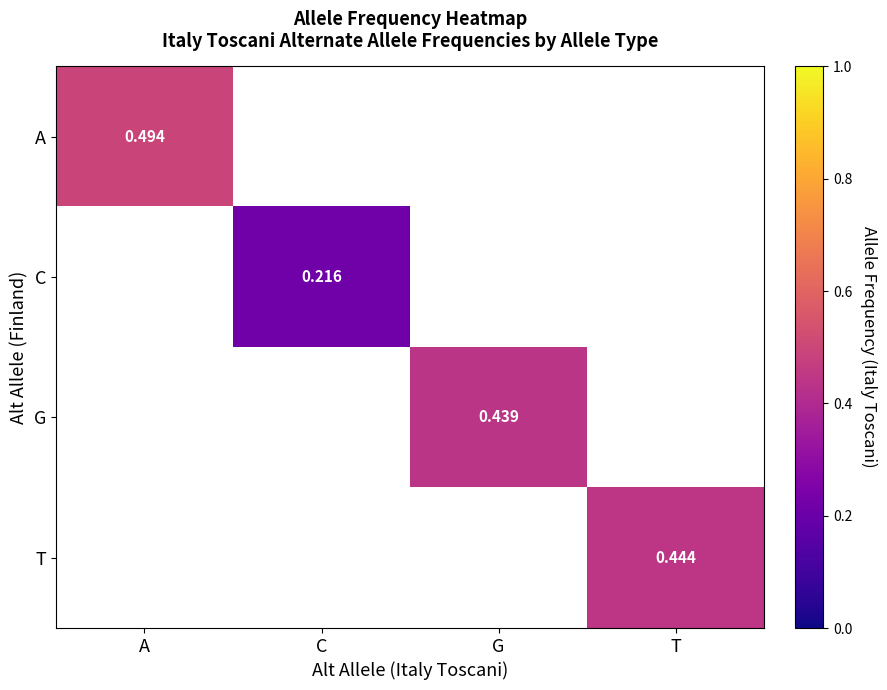

How many positive values does the G series have?

1